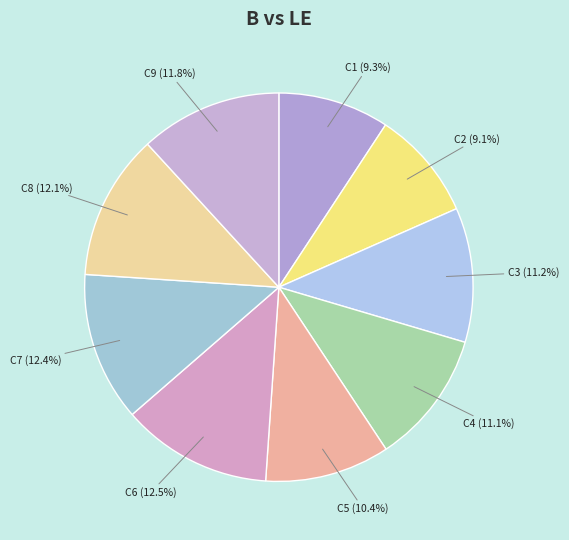

To the nearest percent, what is the average slice percentage?

11%